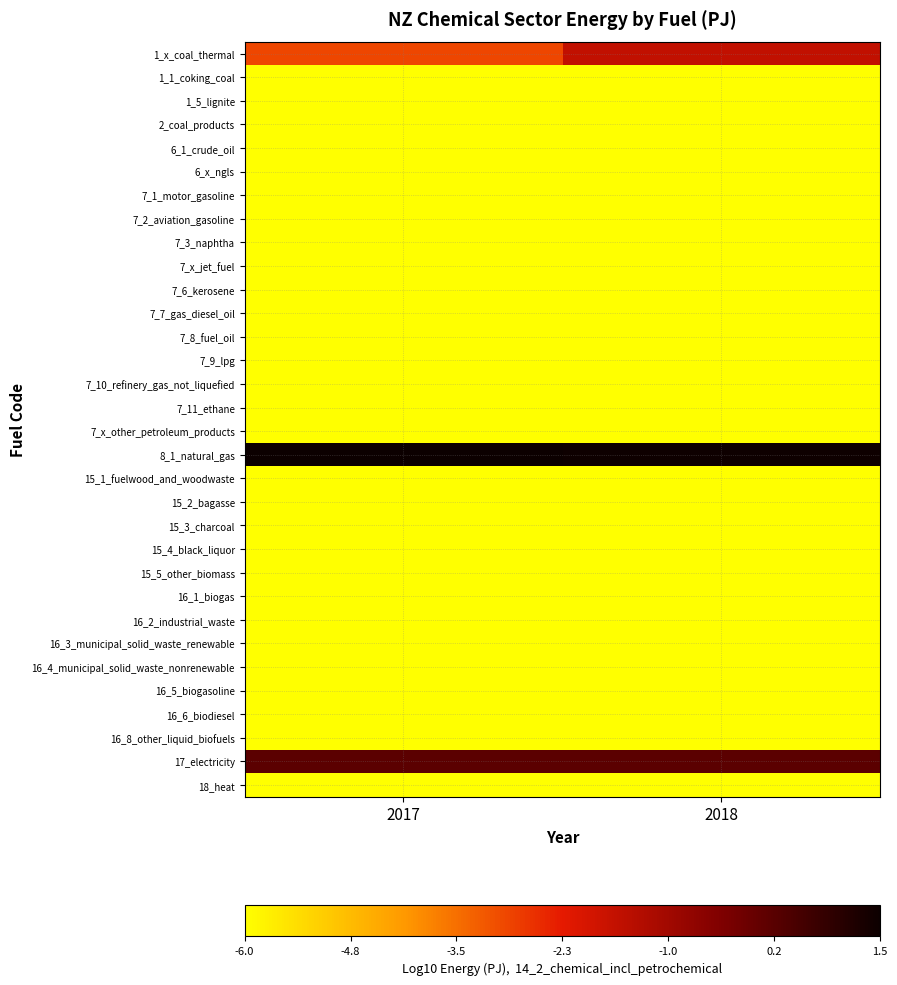

Which series has the largest range (max minus min)?

1_x_coal_thermal